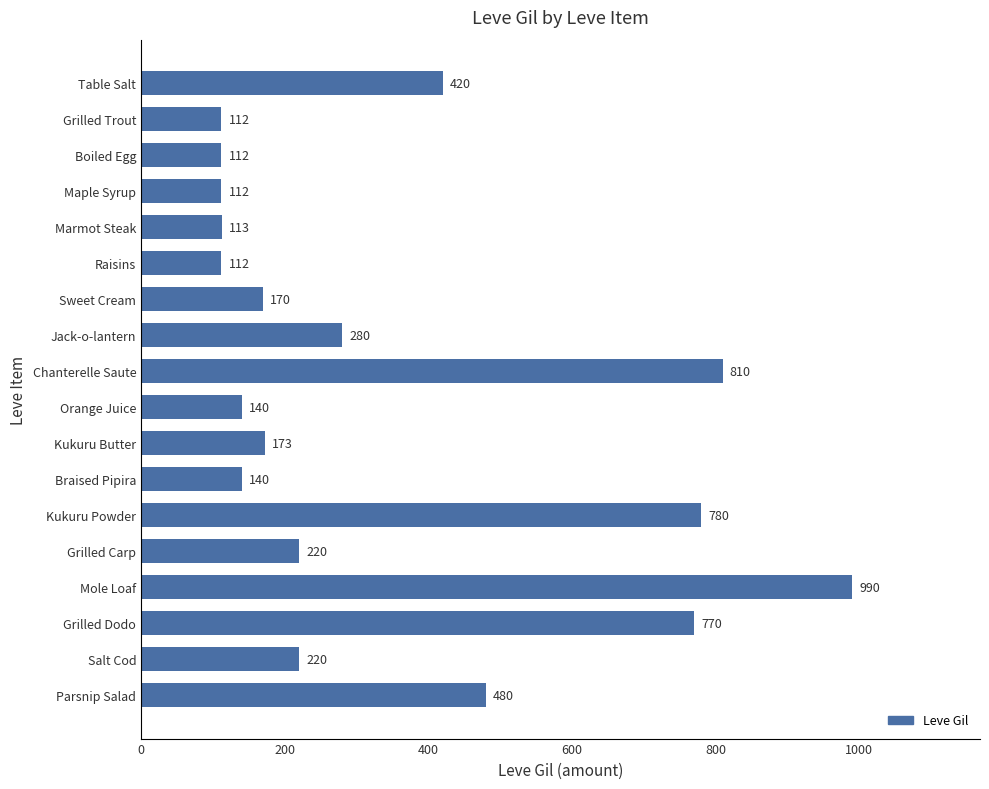

What is the sum of the values at Grilled Carp and Kukuru Powder?

1000